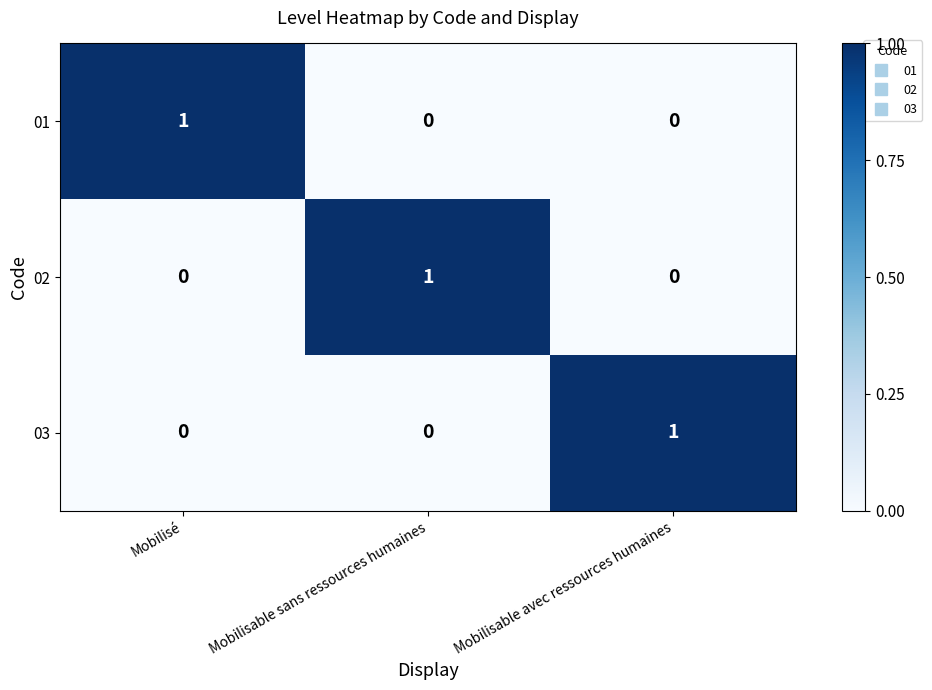

At which label does 01 reach its peak?

Mobilisé